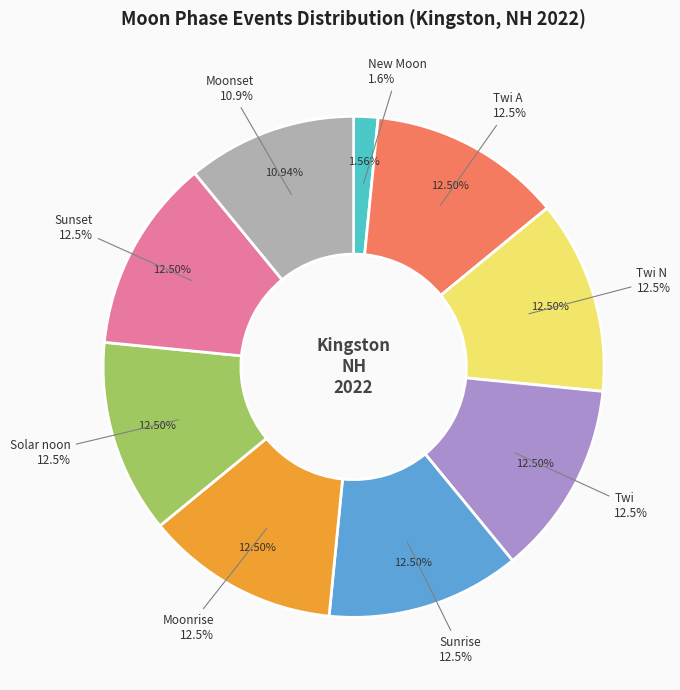

Does Sunset account for over 50% of the chart?

No